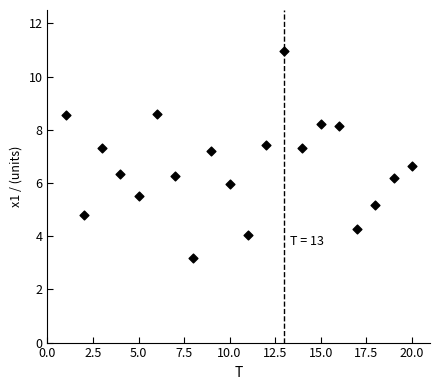

What is the range of Y values (max minus min)?

7.8